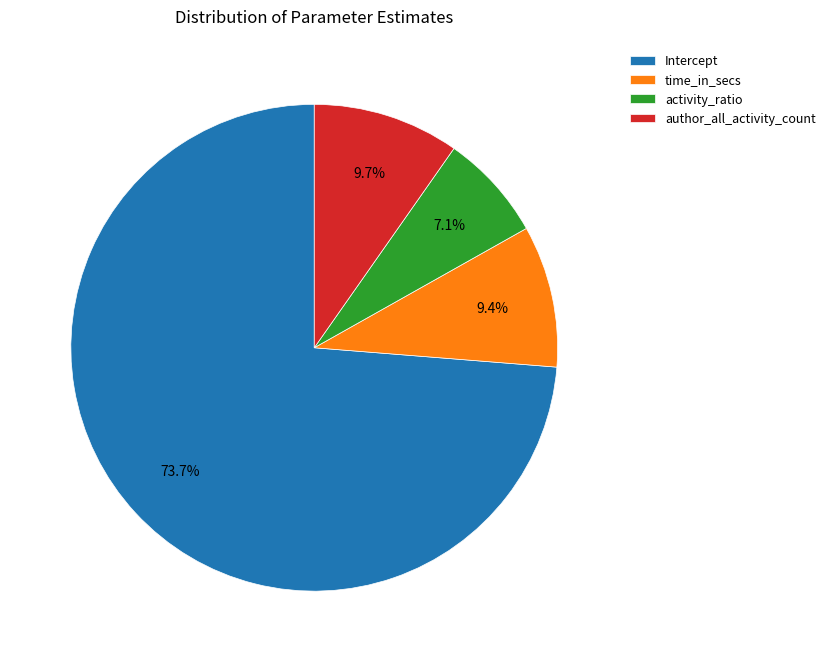

Combined, do activity_ratio and time_in_secs account for over 50%?

No